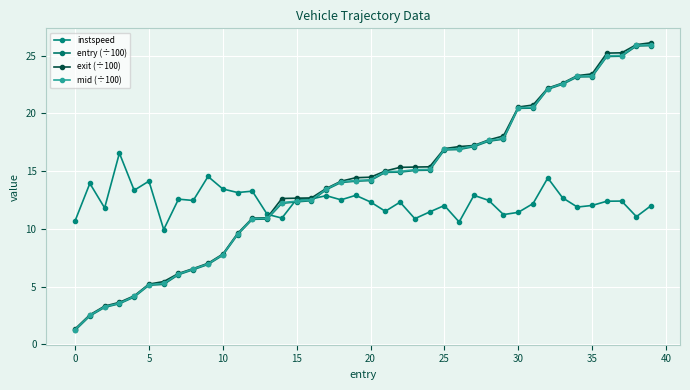

Reading left to right, transcribe all the data shown in this chart.

instspeed: 10.7	13.9	11.8	16.6	13.3	14.1	9.9	12.6	12.5	14.5	13.5	13.2	13.3	11.3	10.9	12.6	12.6	12.9	12.5	12.9	12.3	11.5	12.3	10.9	11.5	12.0	10.6	12.9	12.5	11.2	11.4	12.2	14.4	12.7	11.9	12.0	12.4	12.4	11.1	12.0
entry (÷100): 1.2	2.5	3.2	3.5	4.1	5.1	5.2	6.0	6.5	6.9	7.7	9.5	10.8	10.9	12.2	12.3	12.4	13.4	14.0	14.1	14.2	14.9	14.9	15.1	15.1	16.8	16.9	17.1	17.6	17.8	20.4	20.5	22.1	22.5	23.2	23.2	24.9	25.0	25.8	25.9
exit (÷100): 1.3	2.6	3.3	3.6	4.2	5.2	5.4	6.1	6.6	7.0	7.8	9.6	10.9	11.0	12.6	12.7	12.7	13.5	14.1	14.4	14.5	15.0	15.3	15.4	15.4	17.0	17.1	17.2	17.7	18.1	20.6	20.7	22.2	22.6	23.3	23.4	25.2	25.3	26.0	26.1
mid (÷100): 1.3	2.5	3.3	3.6	4.2	5.2	5.3	6.1	6.5	7.0	7.8	9.6	10.9	10.9	12.3	12.4	12.5	13.5	14.1	14.2	14.3	15.0	15.0	15.1	15.2	16.9	17.0	17.2	17.7	17.8	20.5	20.5	22.2	22.6	23.2	23.3	25.0	25.0	25.9	25.9